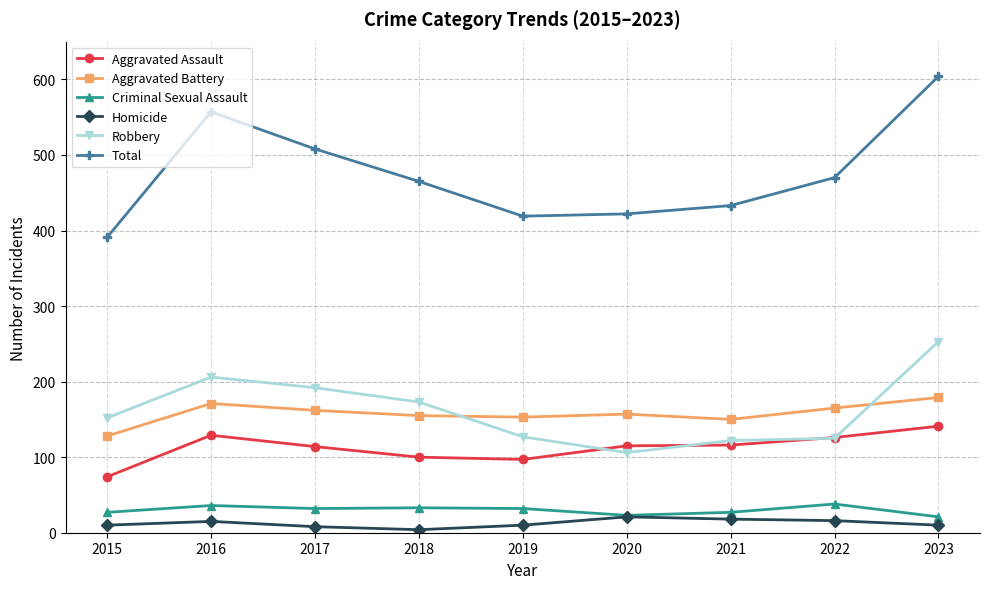

Which category has the lowest value in the Aggravated Battery series?

2015